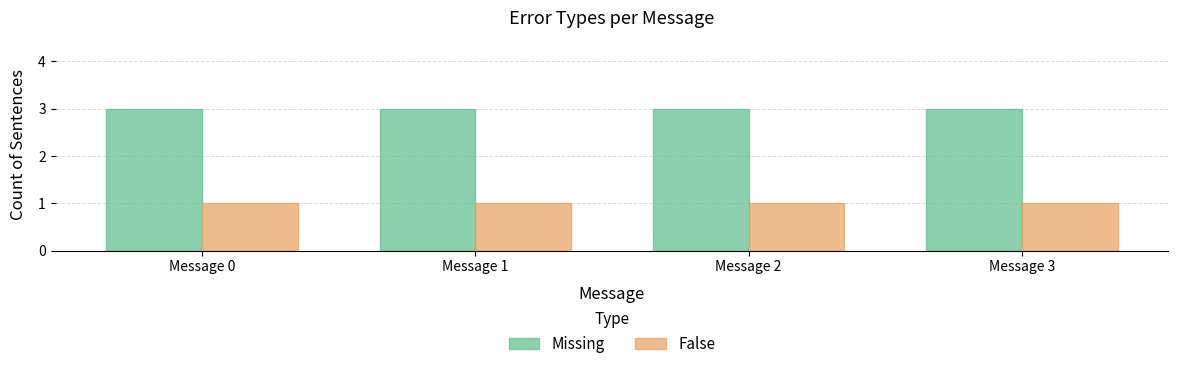

List the series in order of their overall mean, lowest first.

False, Missing